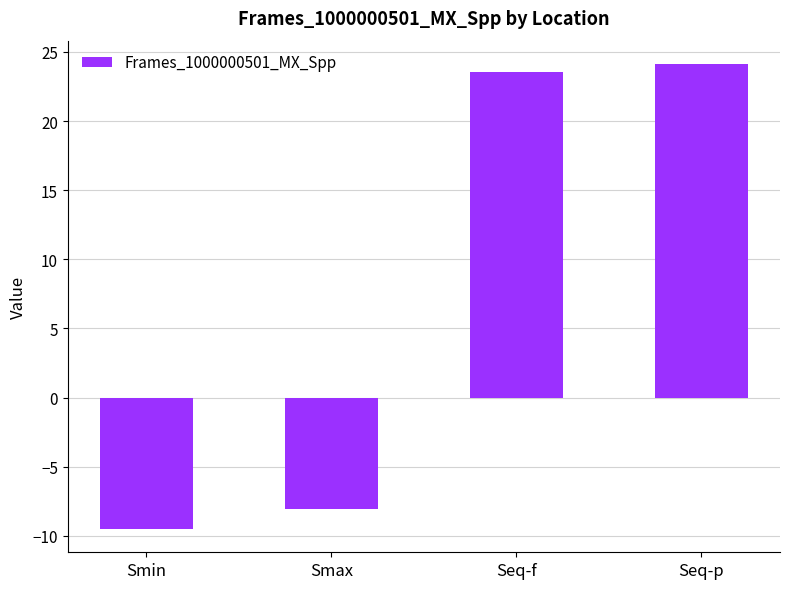

How many values are below 23?

2